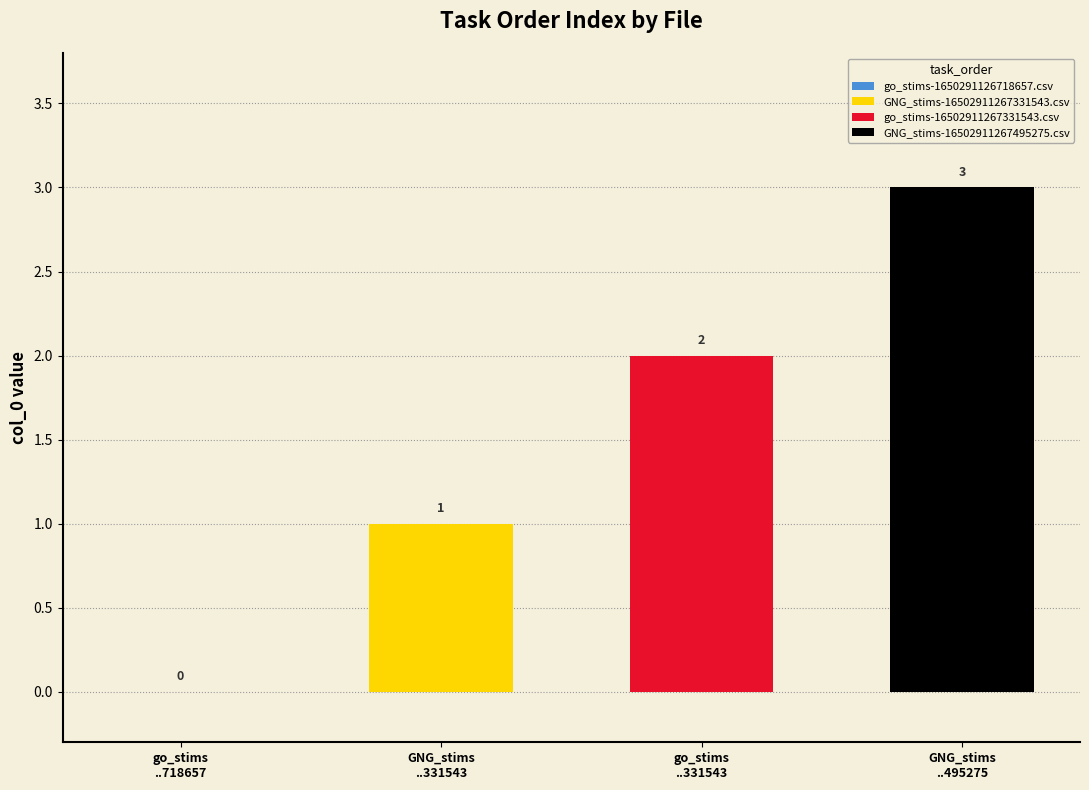

What is the maximum value shown in the chart?

3